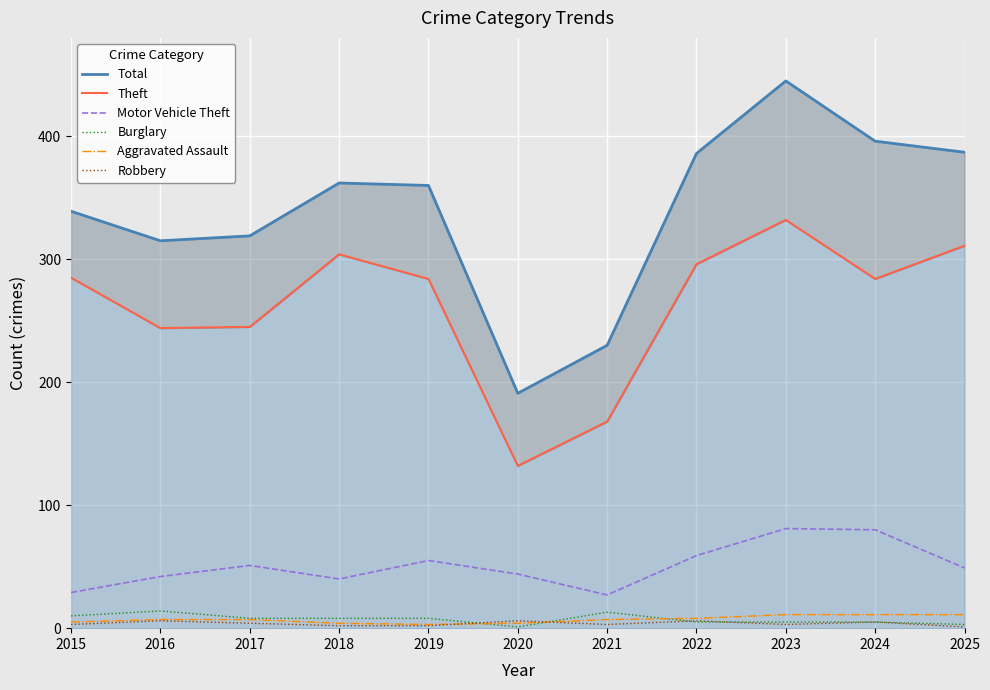

Where is the first local minimum for Aggravated Assault?

2019